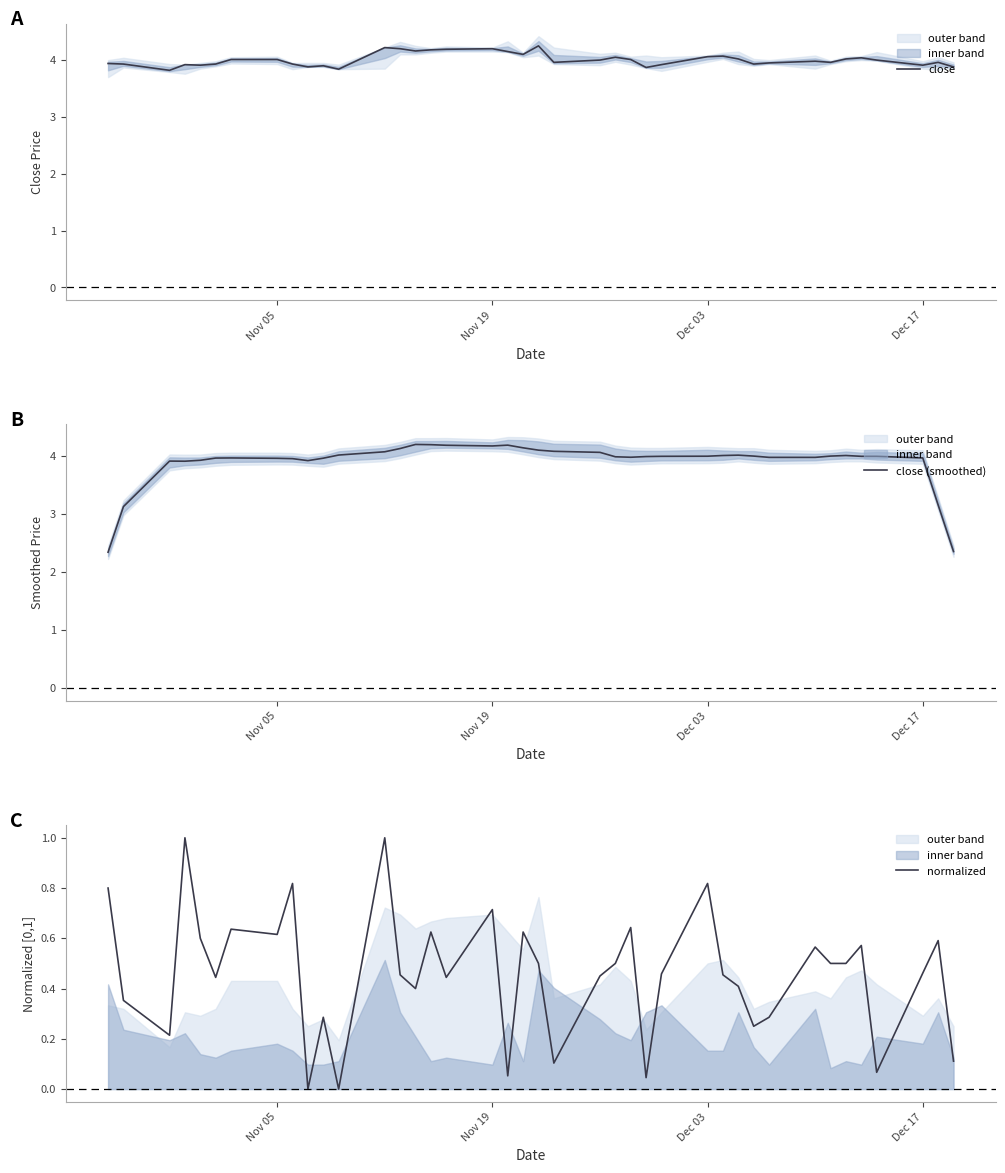

What is the lowest value of the close series?

3.8